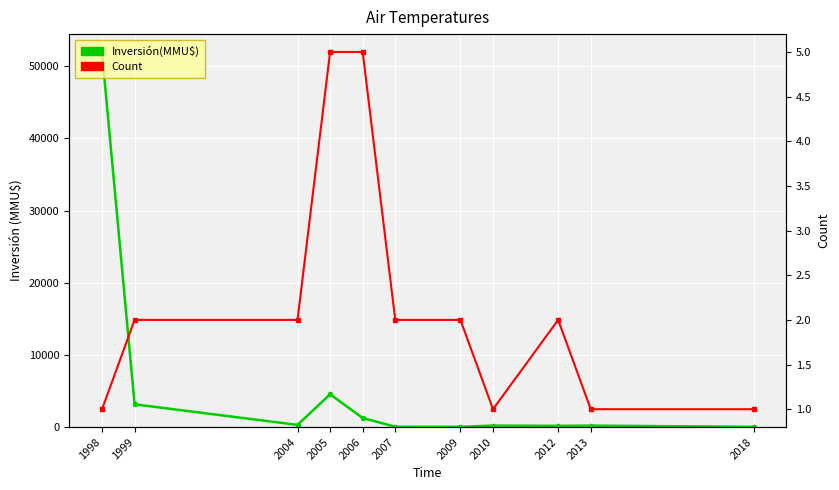

What is the greatest value displayed?

51860